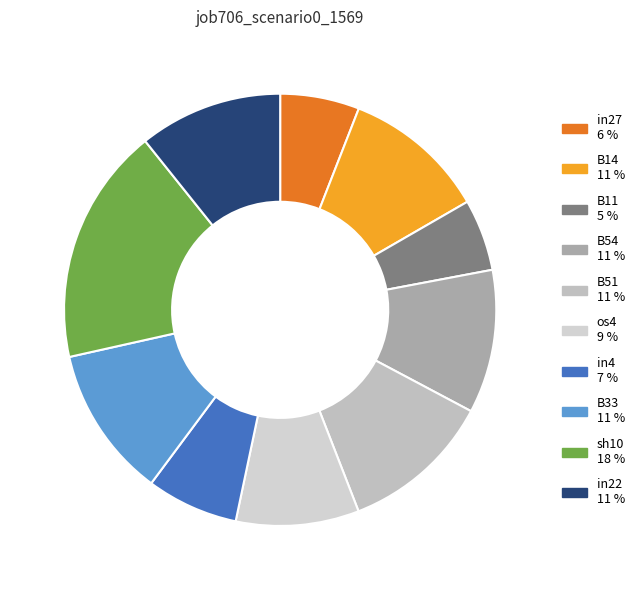

True or false: B51 accounts for 11% of the total.

True